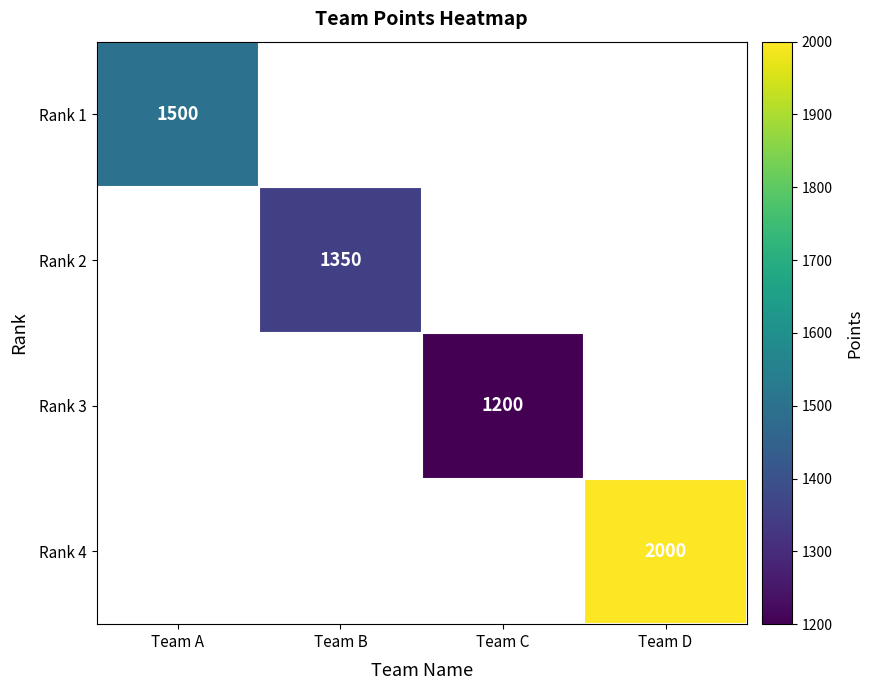

The Rank 1 series shows 2469 at Team A. True or false?

False